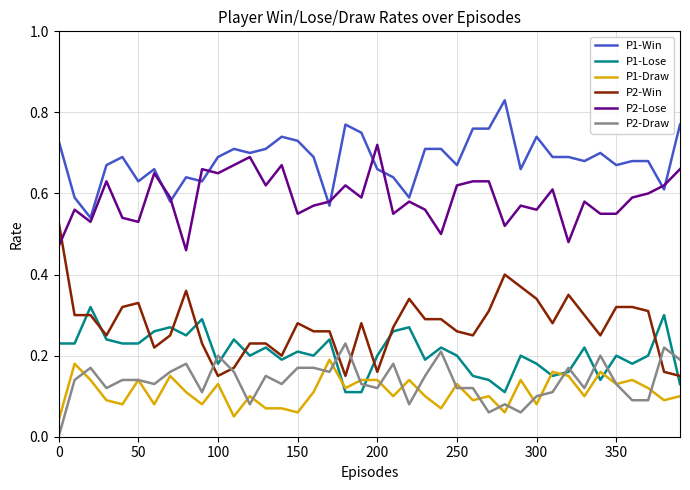

Which series has the largest range (max minus min)?

P2-Win